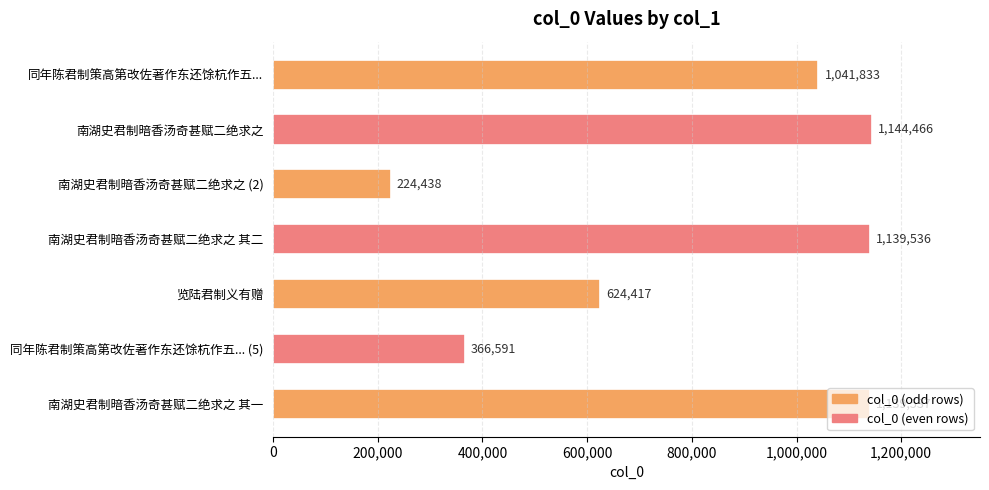

Approximately how many times larger is the value at 同年陈君制策高第改佐著作东还馀杭作五... (5) compared to 同年陈君制策高第改佐著作东还馀杭作五...?

0.4